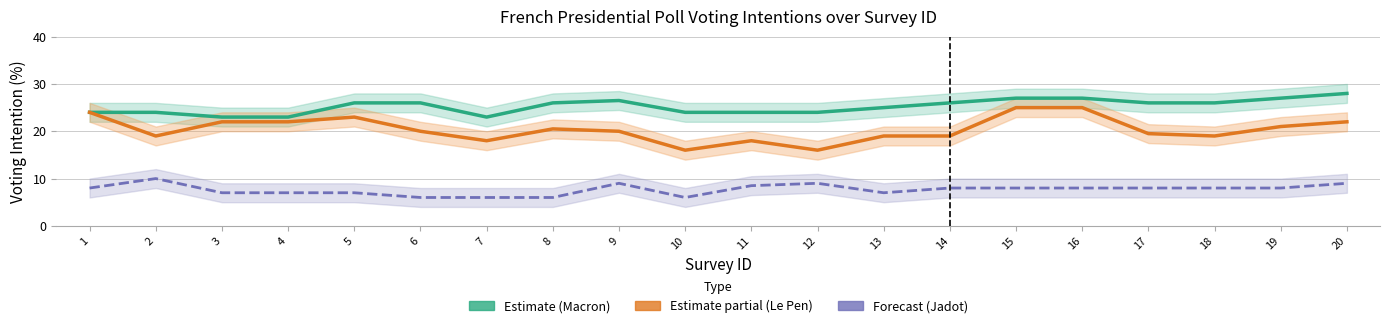

What is the value of the Le Pen (Partial) point at the 8th from the left?

20.5